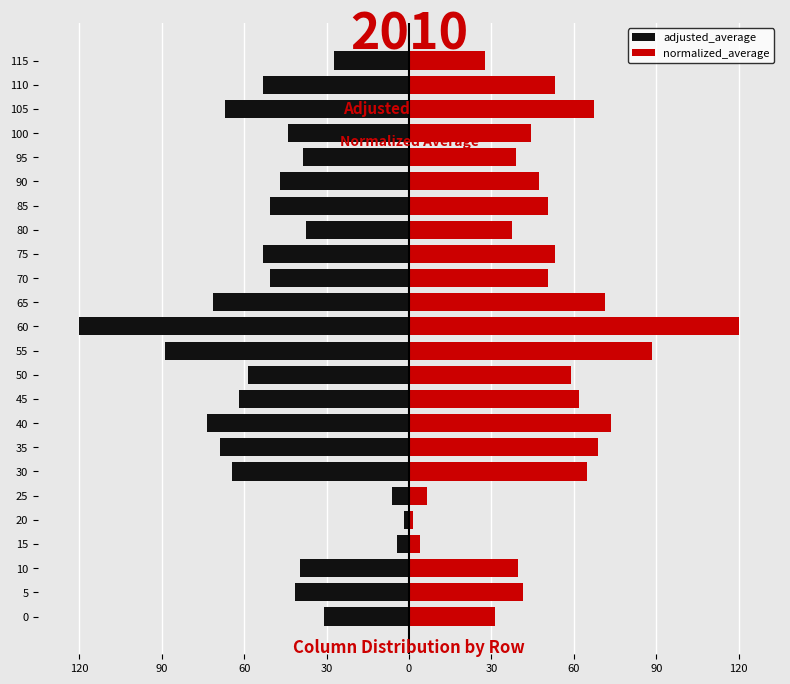

Which series has the largest total across all categories?

normalized_average